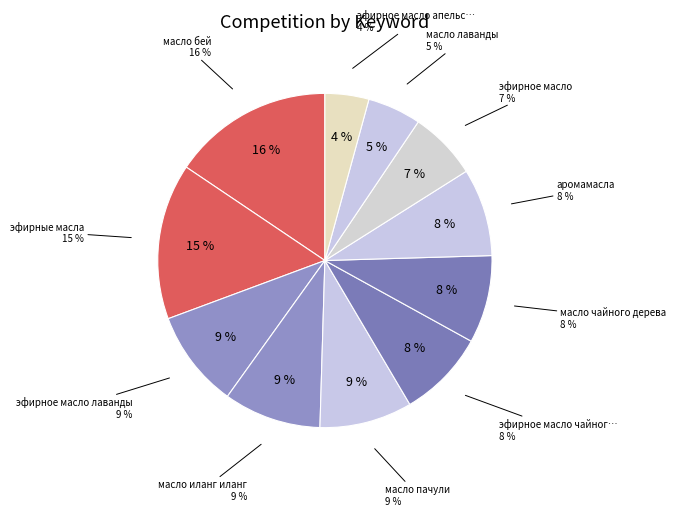

To the nearest percent, what portion does эфирное масло чайного дерева represent?

8%